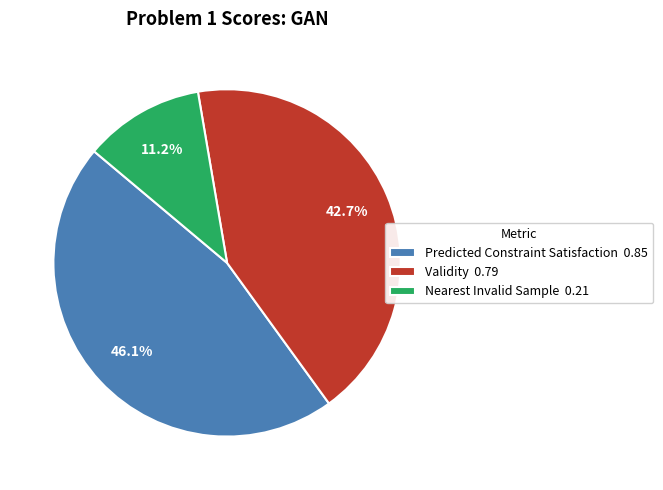

To the nearest percent, what percentage of the pie is Validity?

43%